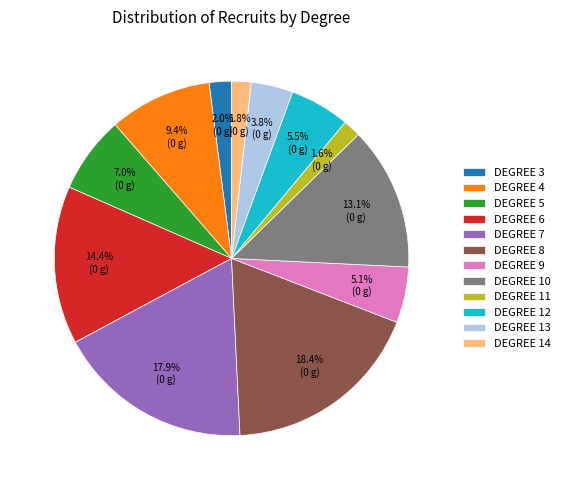

Is the sum of DEGREE 5 and DEGREE 8 greater than half?

No